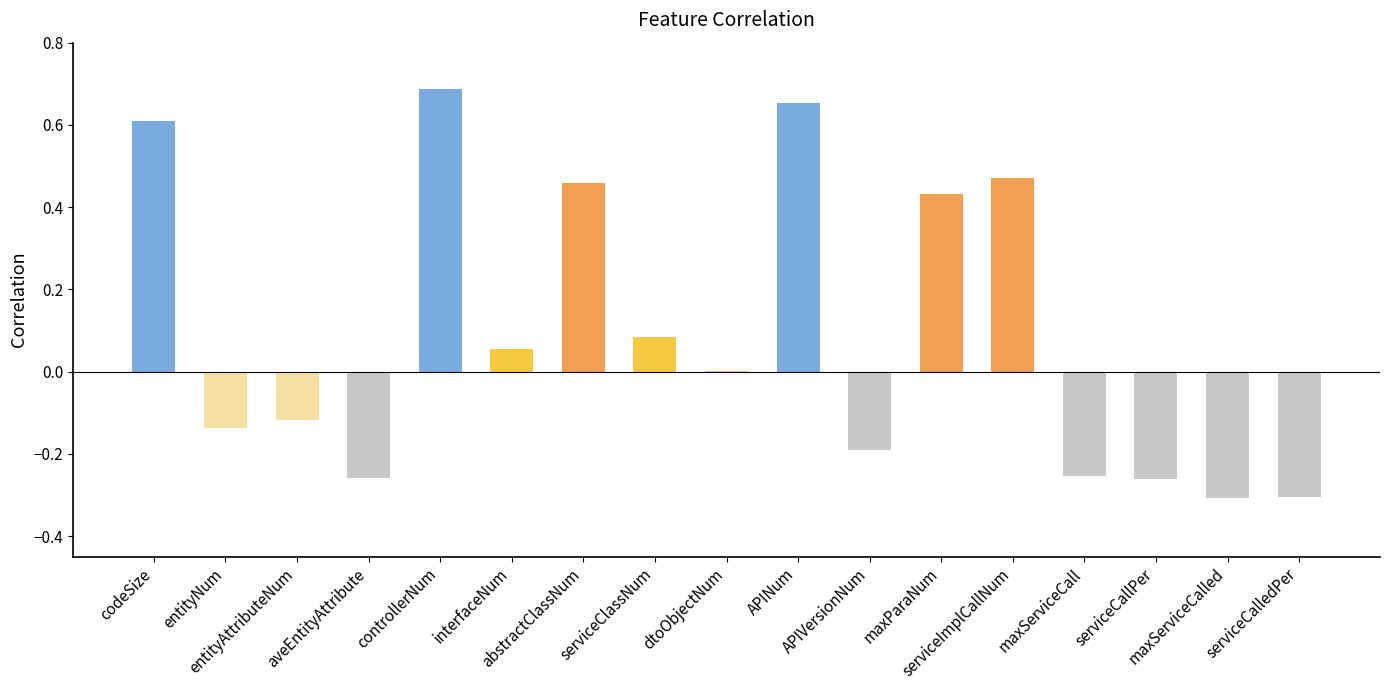

What is the sum of all values?

1.6